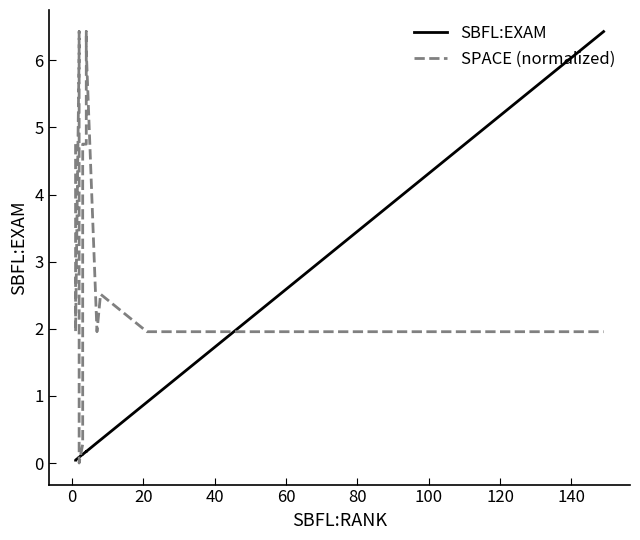

Count the SPACE (normalized) values in the range 1 to 4.

8